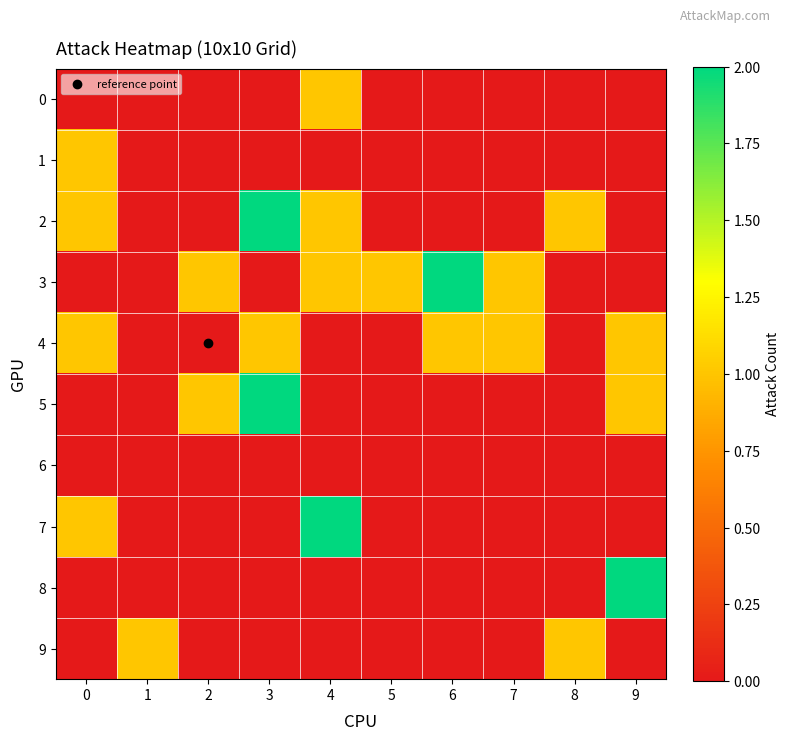

At which category is the sum across all series the highest?

3